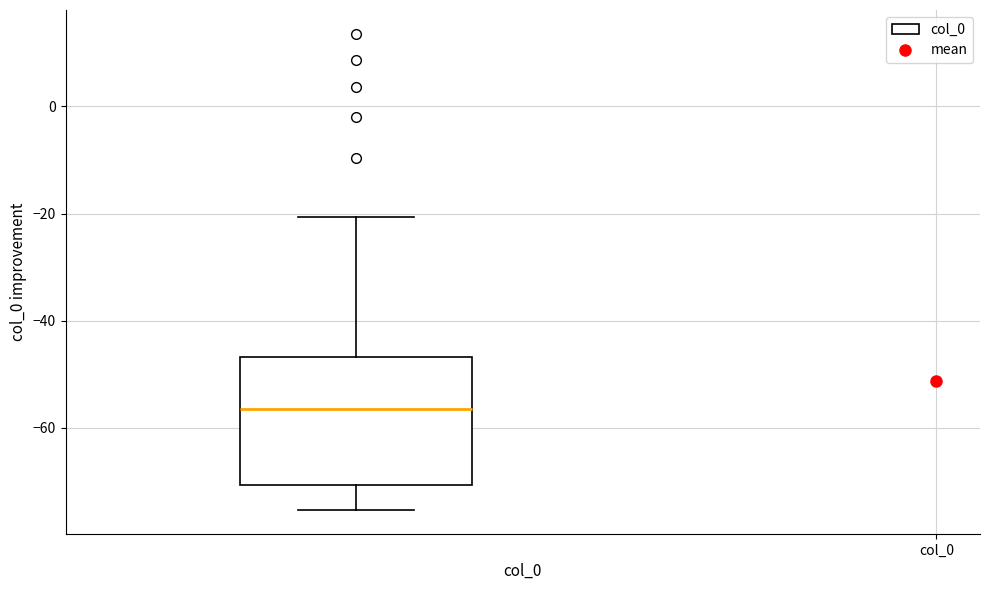

Transcribe this box plot: give where the median line is, the range the box spans, and where the two whiskers end, as read against the y-axis. The values are not printed on the chart, so give them approximately, as read against the axis.

median -56, box -70 to -46, whiskers -76 to -20